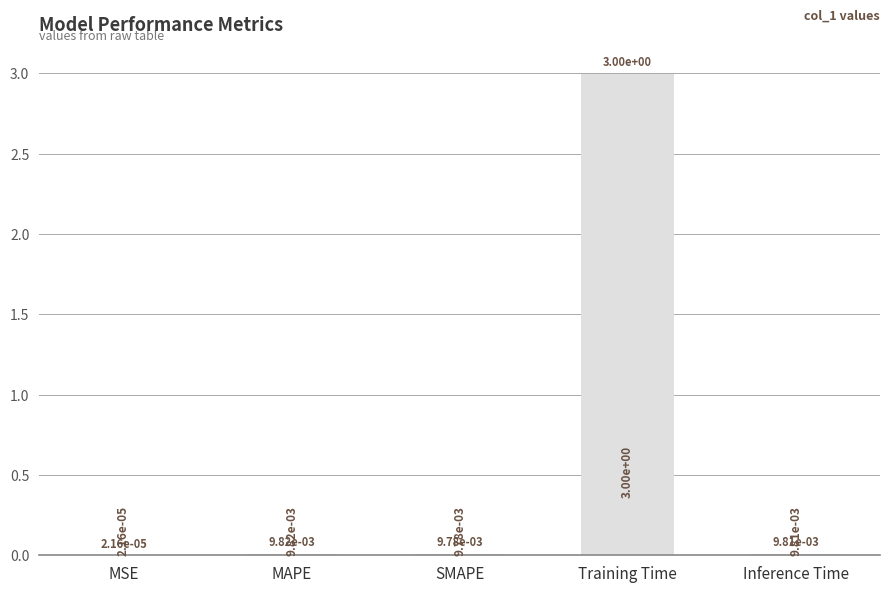

At which category does the chart reach its peak across all series?

Training Time